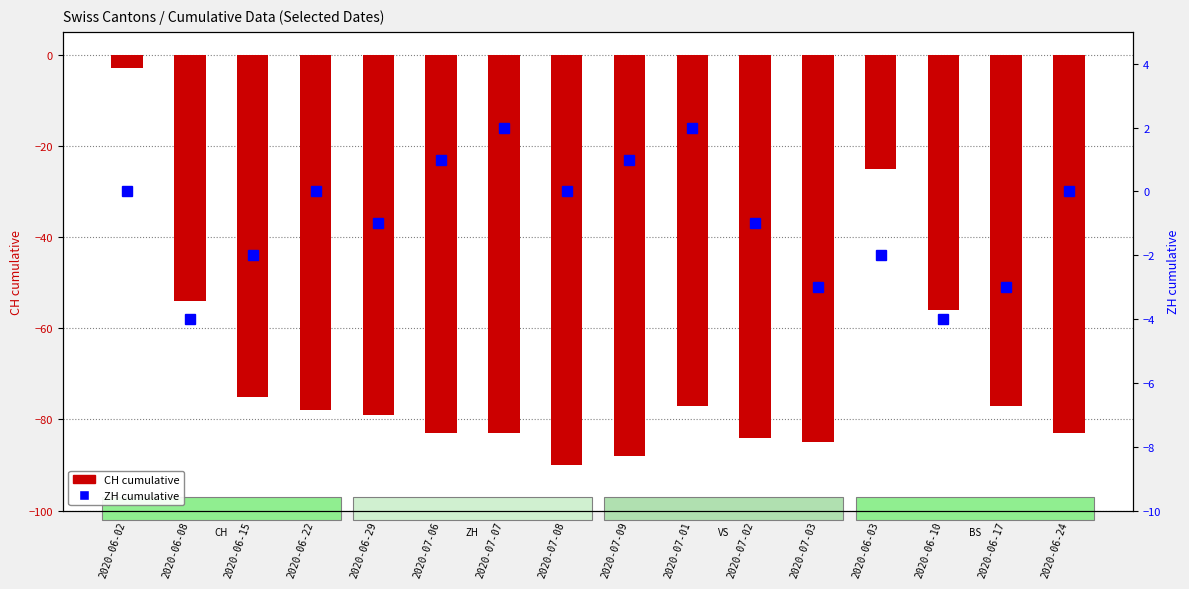

Where is ZH nearest to the value -1?

2020-06-29